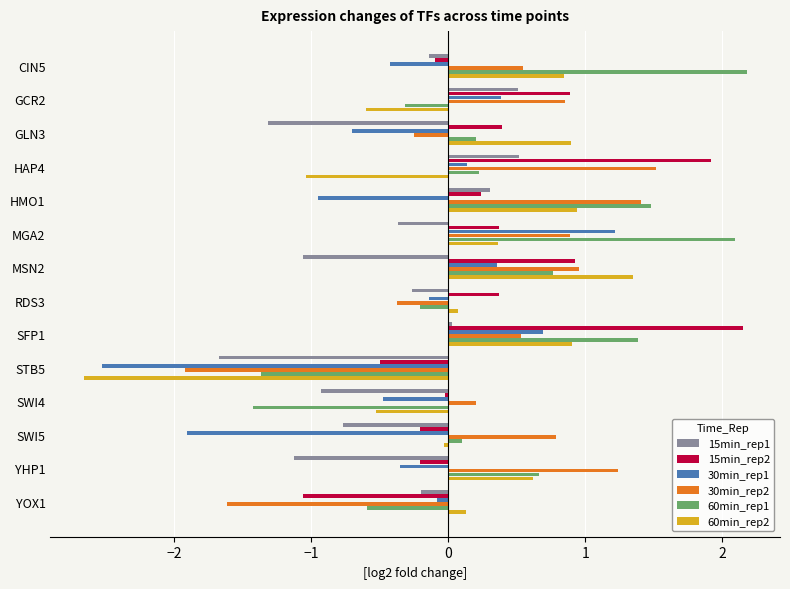

At which category is the sum across all series the highest?

SFP1